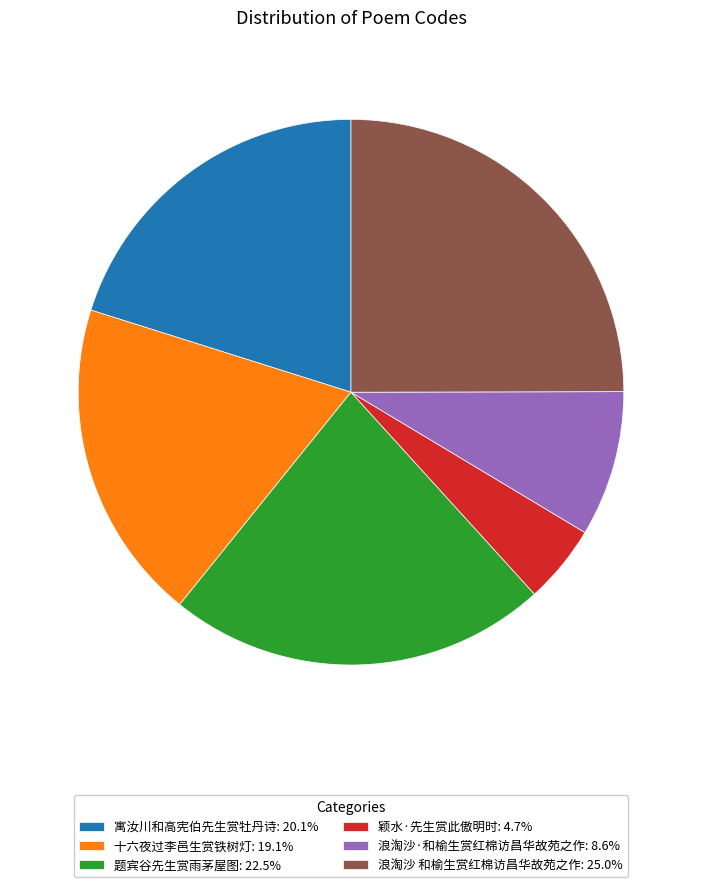

Rank the categories by value from lowest to highest.

颖水·先生赏此傲明时, 浪淘沙·和榆生赏红棉访昌华故苑之作, 十六夜过李邑生赏铁树灯, 寓汝川和高宪伯先生赏牡丹诗, 题宾谷先生赏雨茅屋图, 浪淘沙 和榆生赏红棉访昌华故苑之作